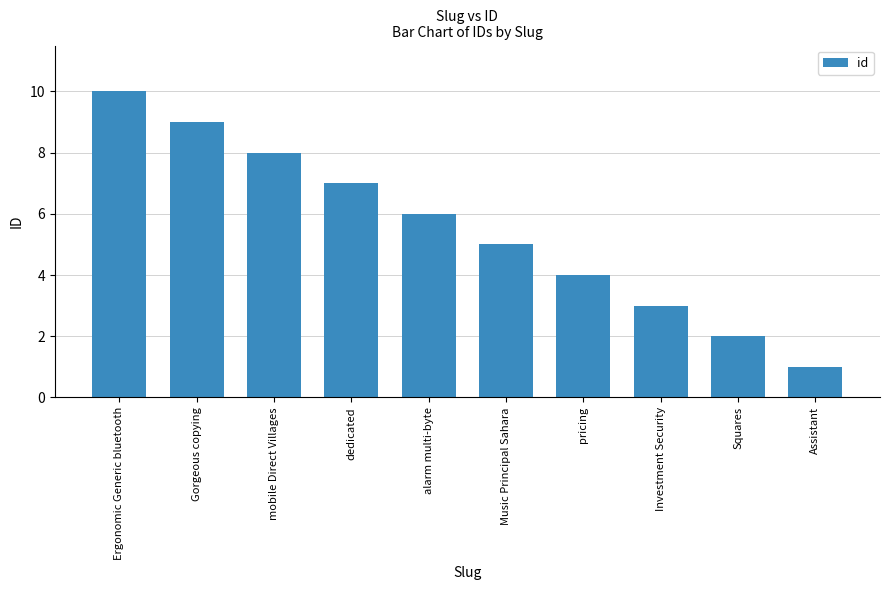

Read the value at Squares.

2